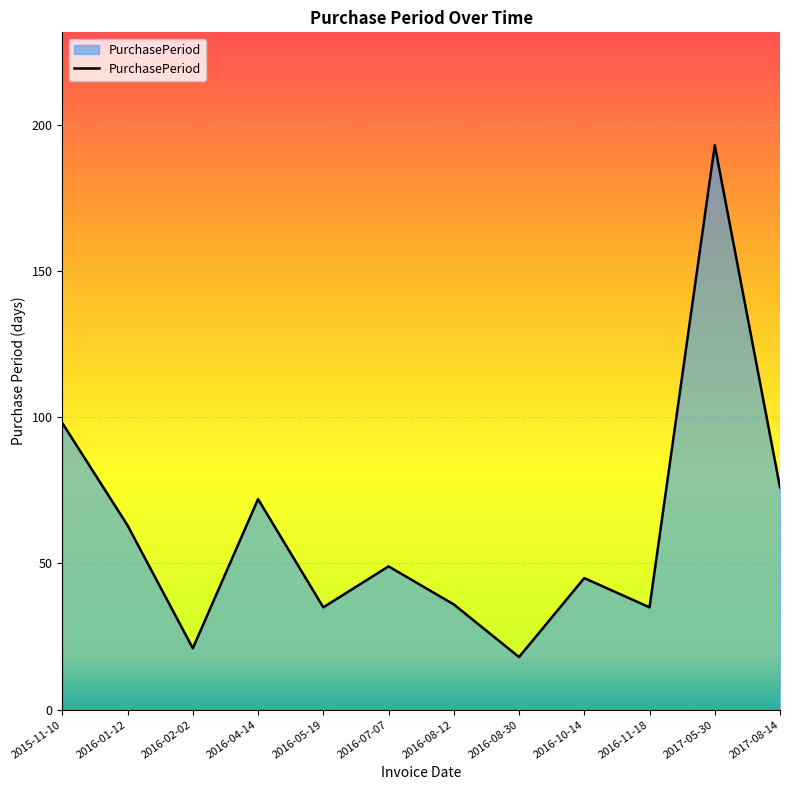

What is the minimum value shown in the chart?

18